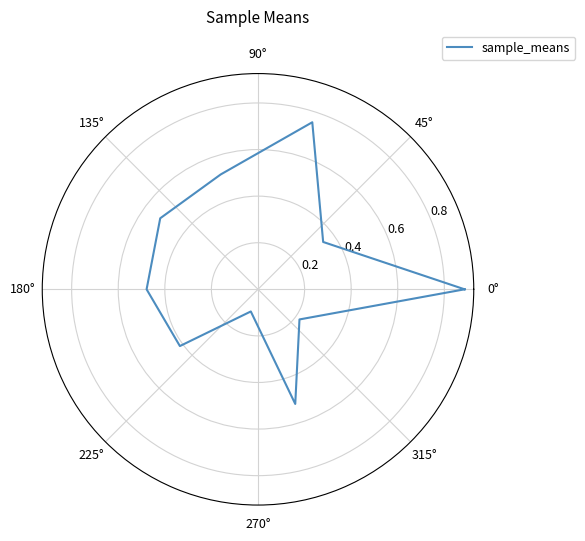

Is this an area chart (filled region under the line)?

No